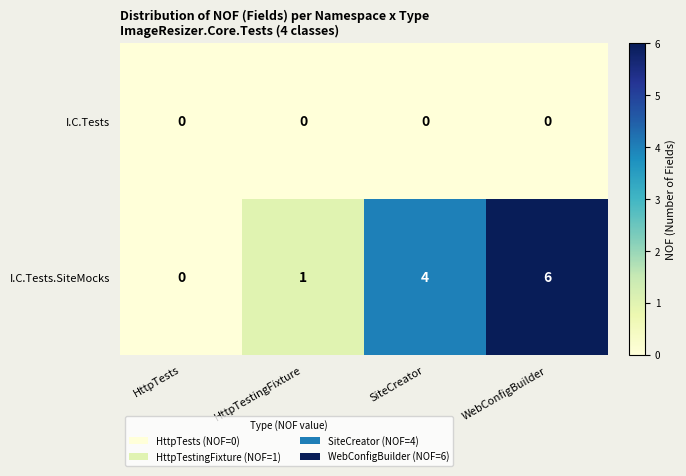

At which category is the sum across all series the highest?

WebConfigBuilder